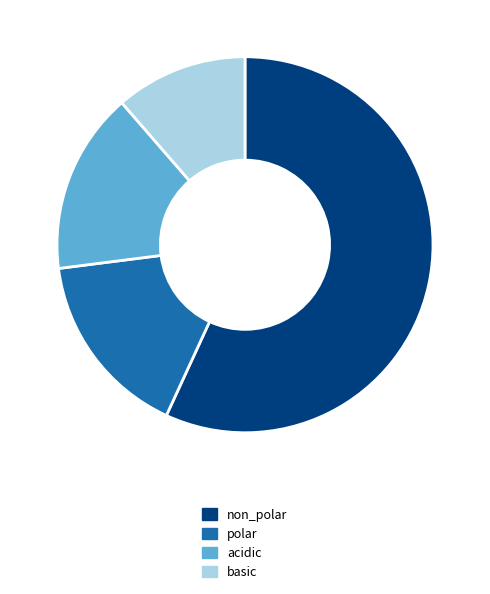

Do acidic and polar together represent more than half of the pie?

No